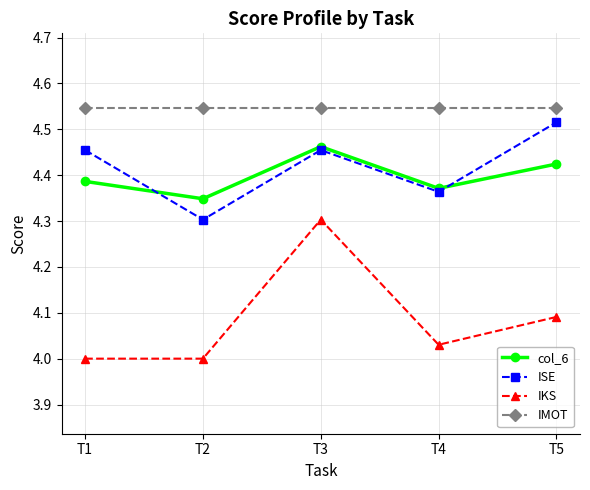

Rank the series by their maximum value, from lowest to highest.

IKS, col_6, ISE, IMOT